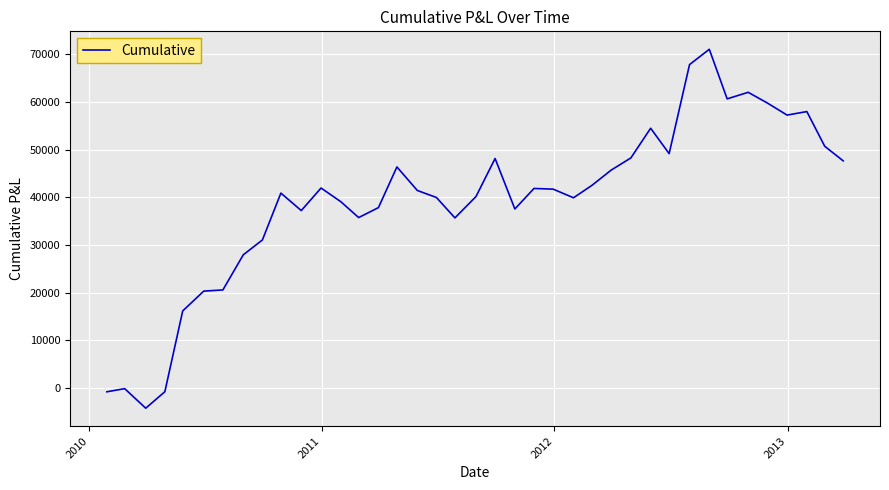

What is the minimum value shown in the chart?

-4206.2